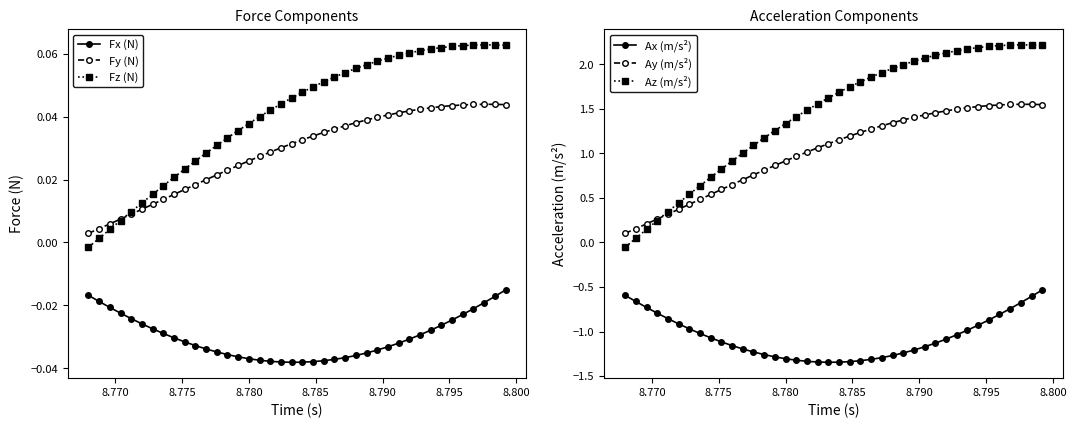

Which series has the largest total across all categories?

Az (m/s²)